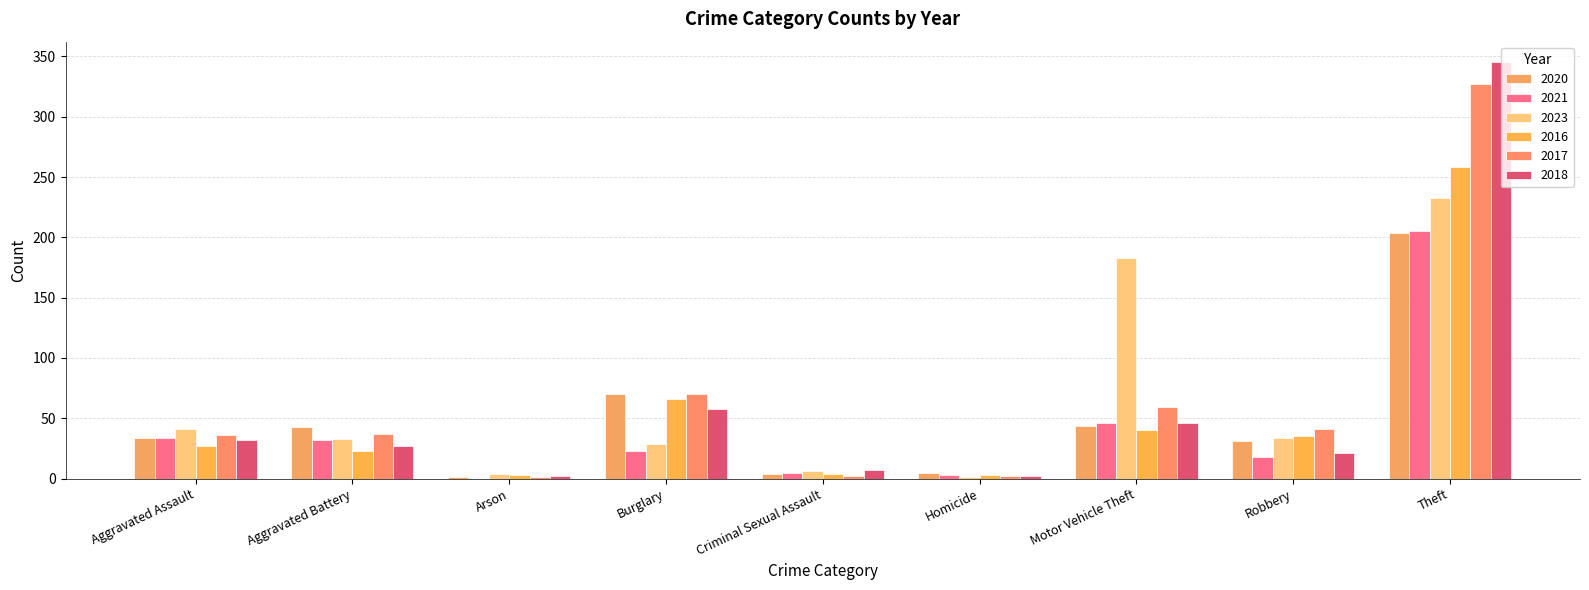

What is the sum of all 2018 values?

540